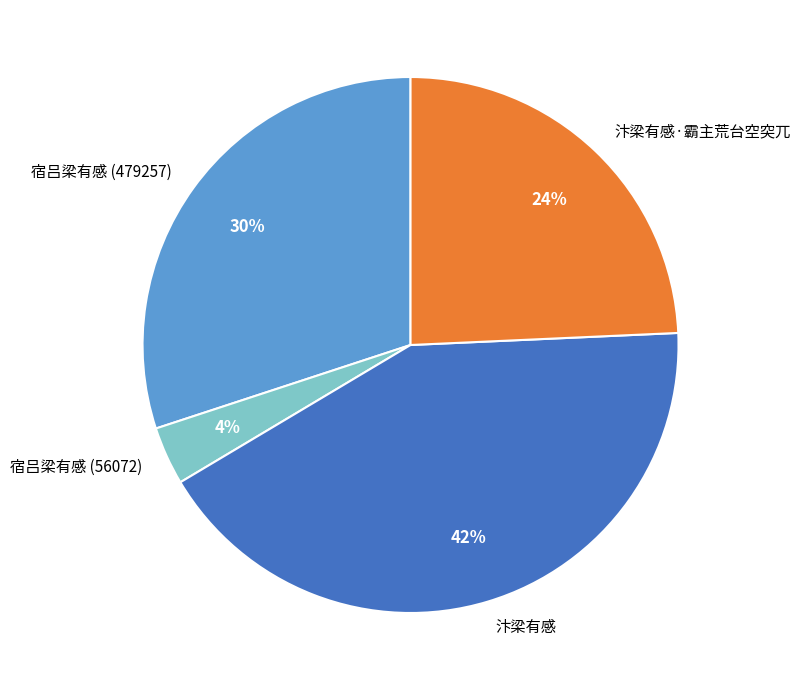

Count the number of slices in the pie.

4